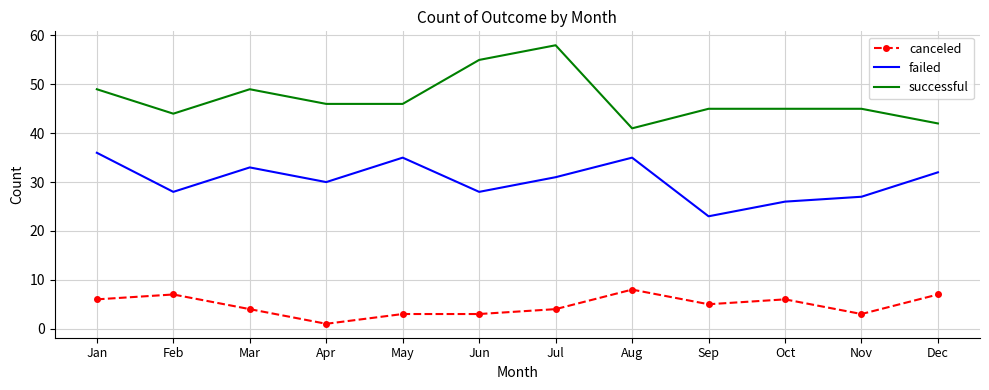

What is the greatest value displayed?

58